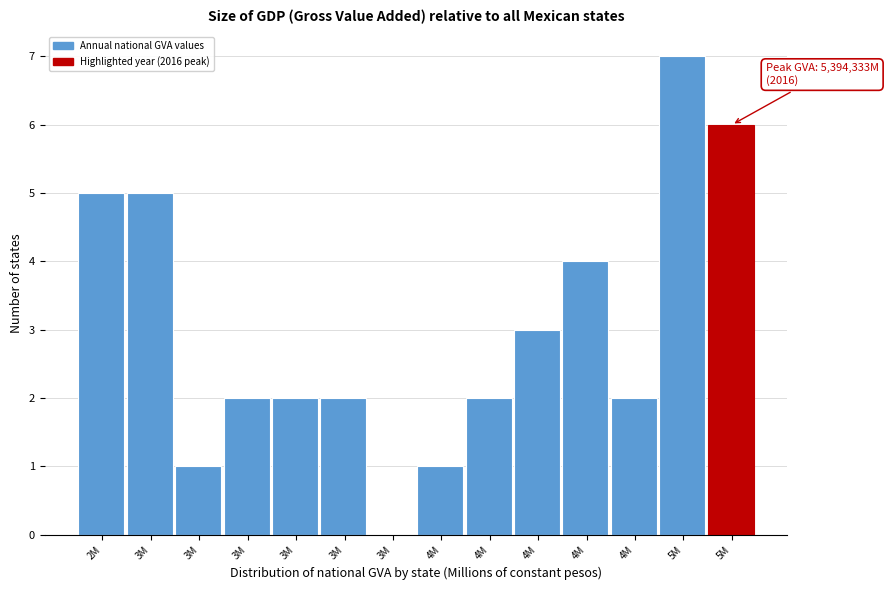

How many distinct data groups are displayed?

1